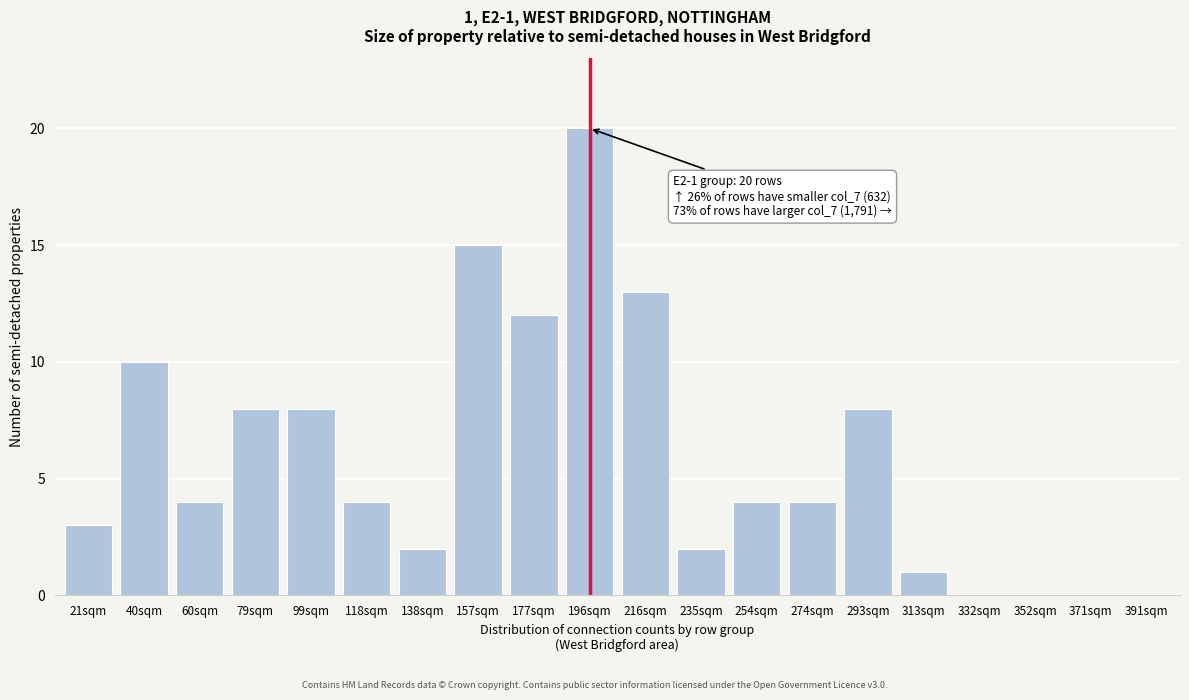

Reading left to right, what are all the values shown in this chart?

21sqm=3	40sqm=10	60sqm=4	79sqm=8	99sqm=8	118sqm=4	138sqm=2	157sqm=15	177sqm=12	196sqm=20	216sqm=13	235sqm=2	254sqm=4	274sqm=4	293sqm=8	313sqm=1	332sqm=0	352sqm=0	371sqm=0	391sqm=0